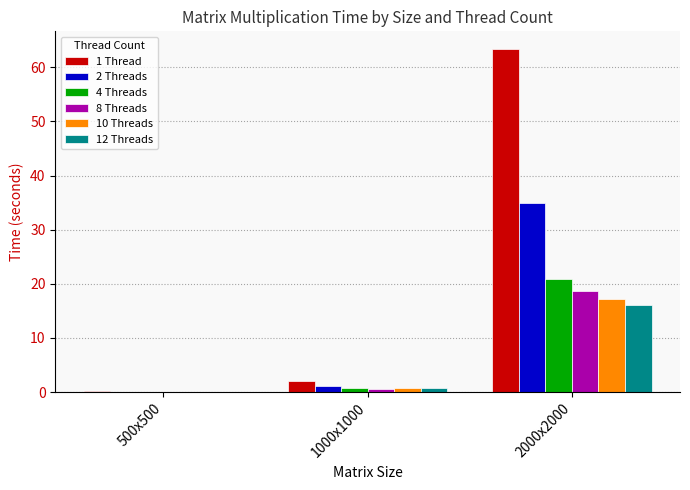

Are the bars horizontal?

No